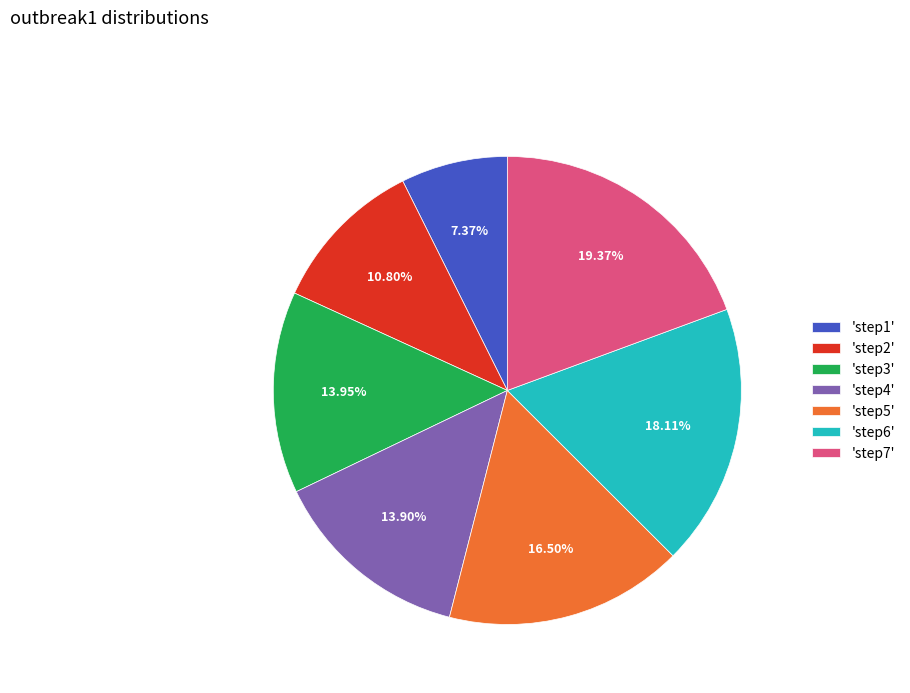

Is there any slice that represents more than half of the pie?

No